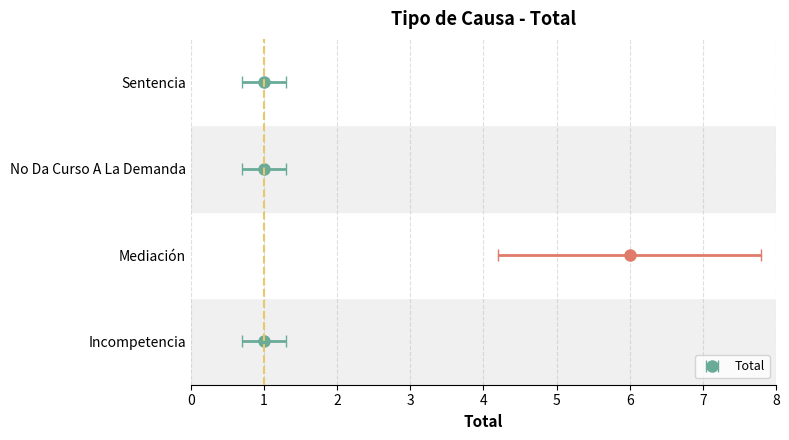

What is the change in value from Mediación to No Da Curso A La Demanda?

-5